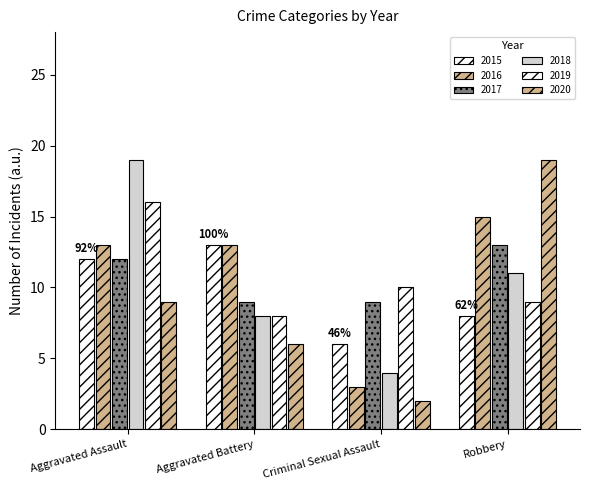

What is the label of the 2nd bar from the left?

Aggravated Battery